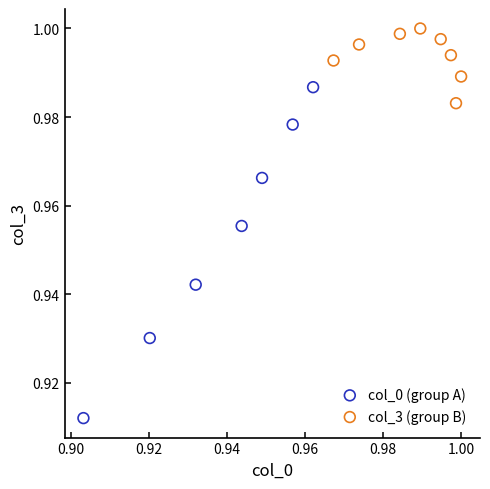

Which series contains the lowest Y value?

col_0 (group A)